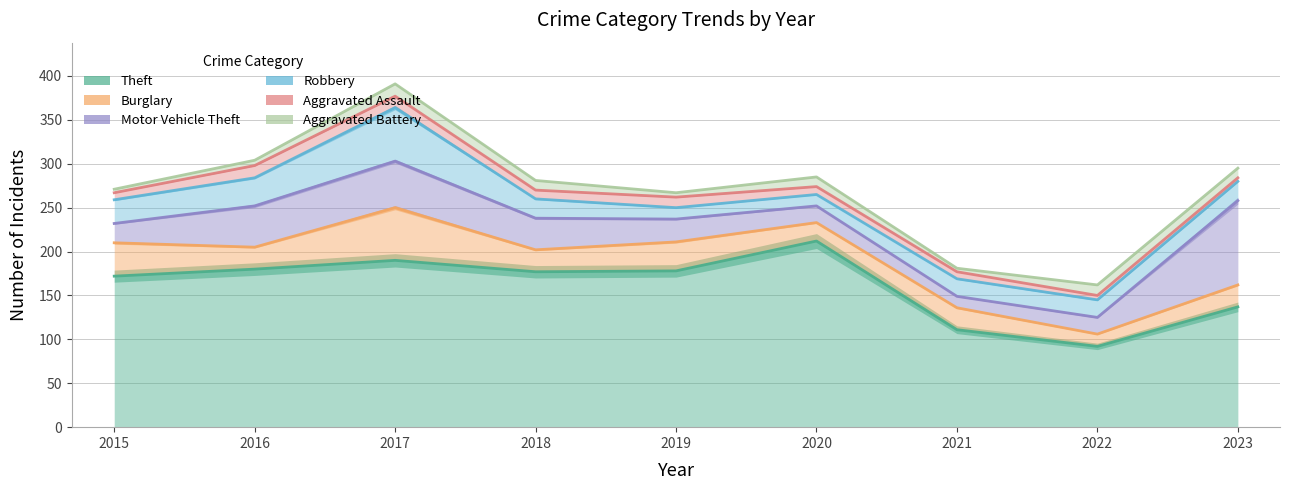

The value of Robbery (line) at 2018 is 68. True or false?

False